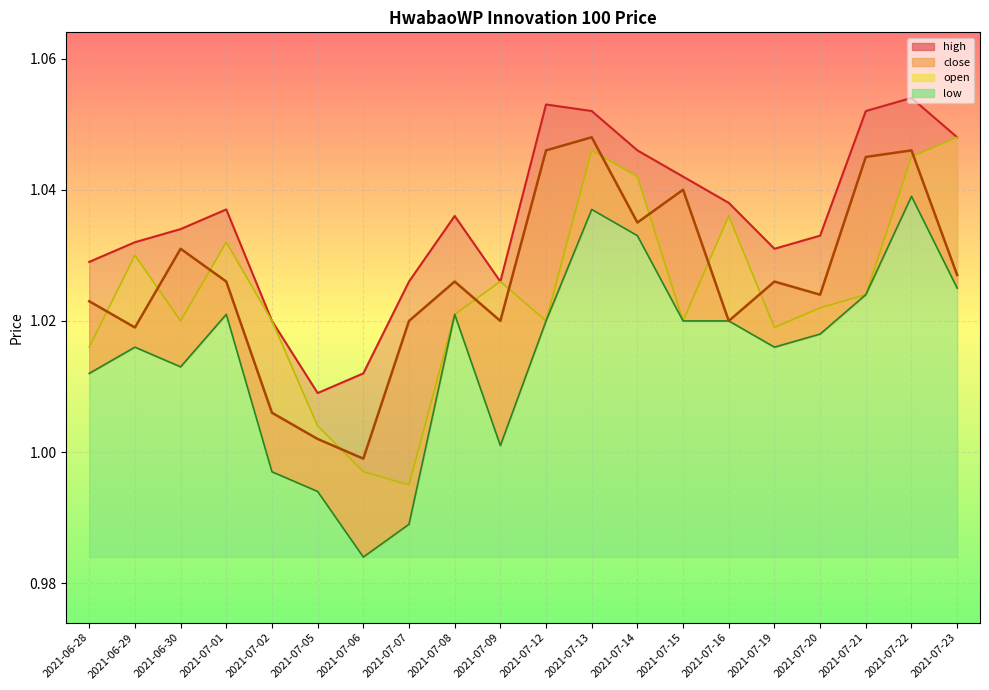

True or false: close and low intersect in this chart.

False